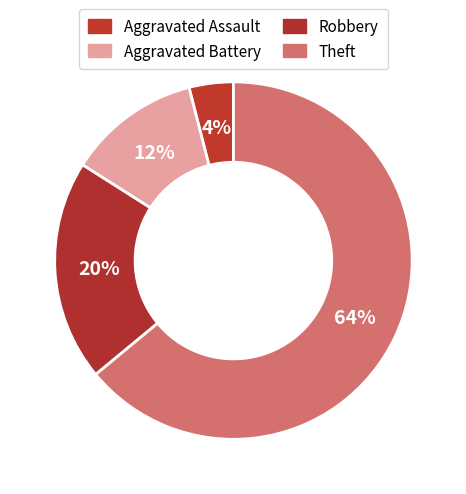

What is the ratio of the value at Aggravated Battery to the value at Robbery?

0.6